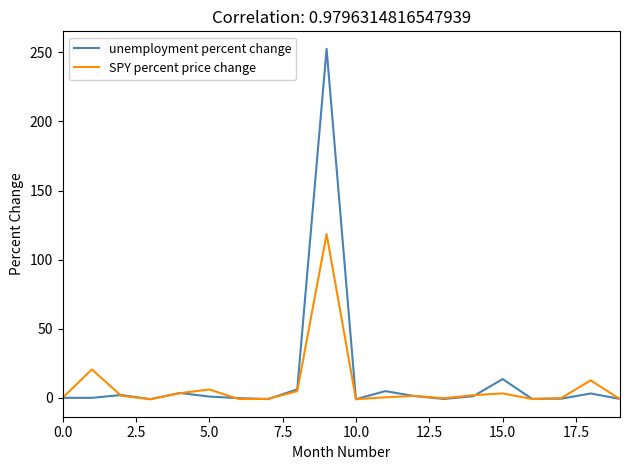

What is the maximum value for SPY percent price change?

118.5